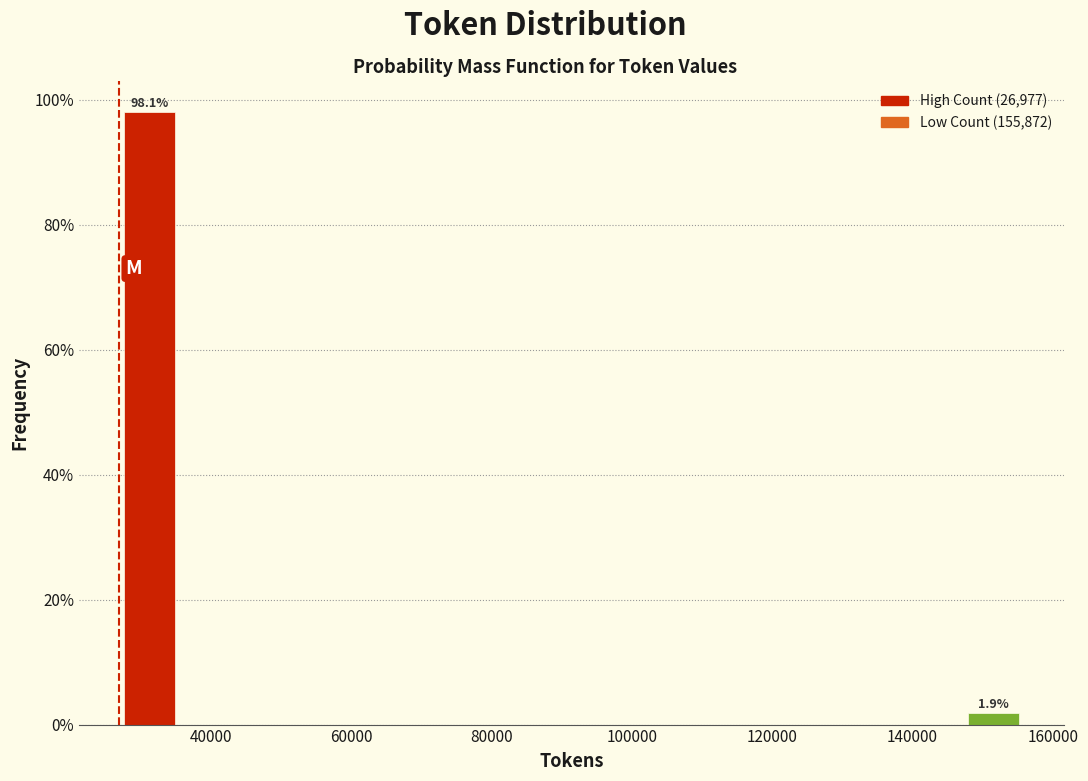

Over which range of the x-axis is the bar tallest?

26000 to 36000